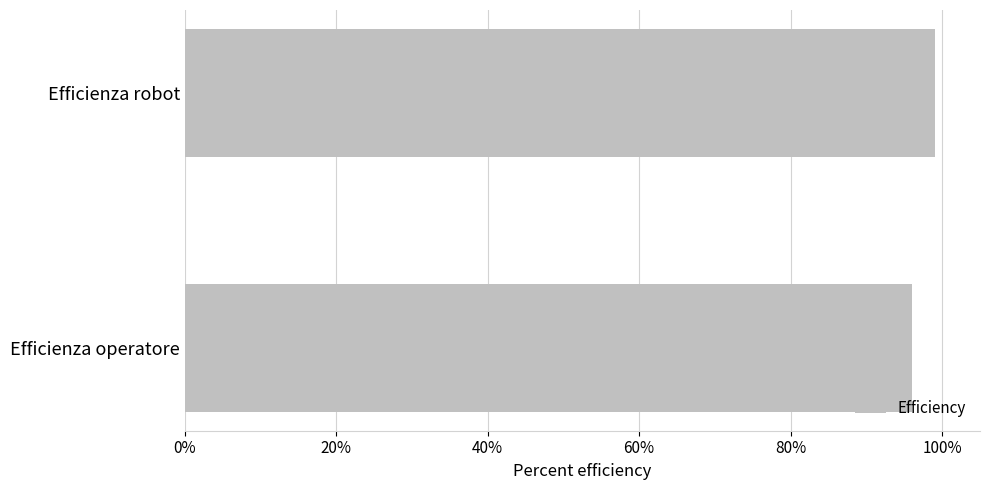

Count the values in the range 0 to 1.

2